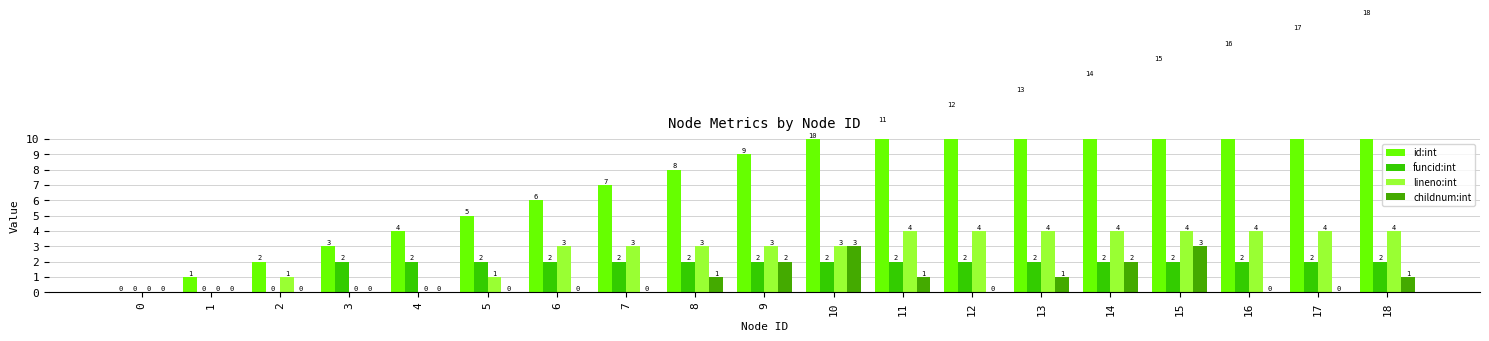

Is the value of childnum:int at 12 greater than the value of funcid:int at 1?

No